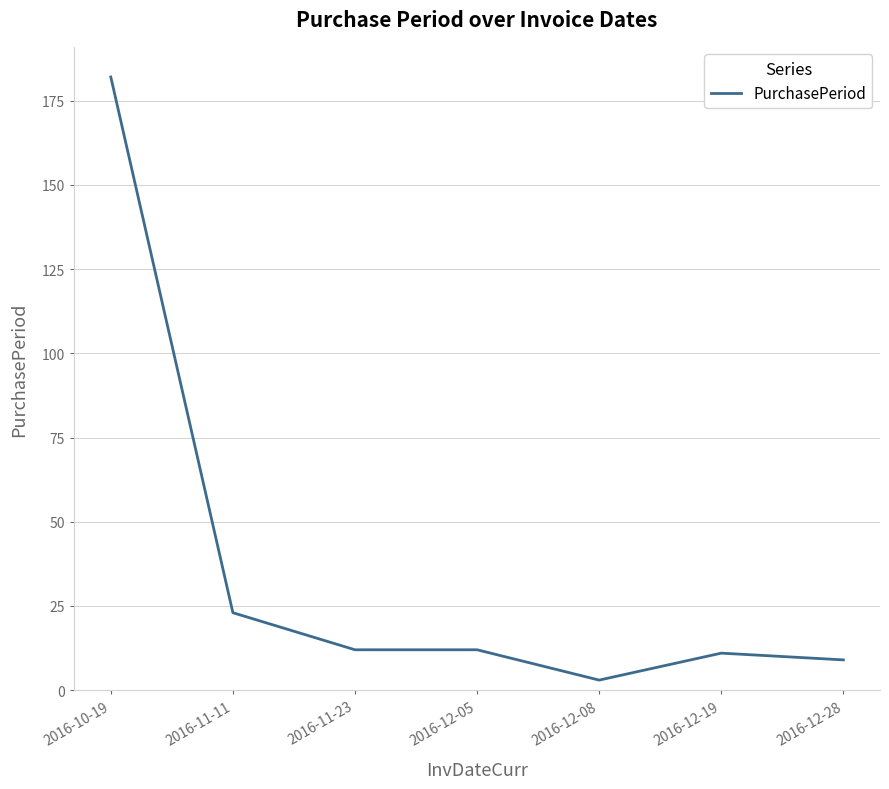

What is the greatest value displayed?

182